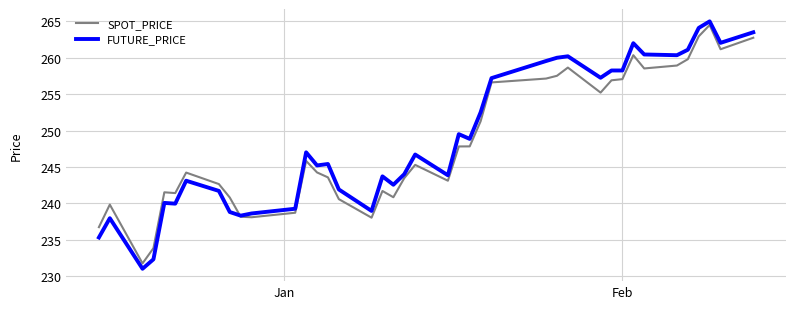

How many lines are shown in the chart?

2